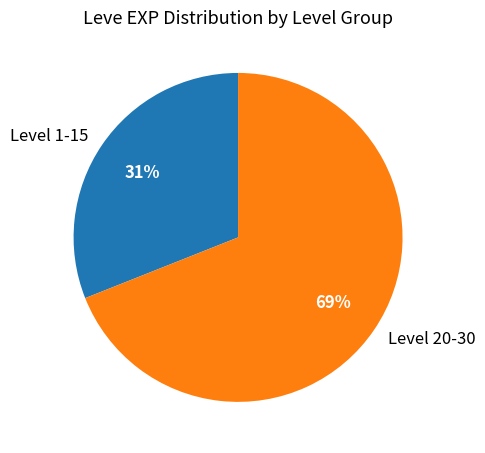

What is the smallest slice in the pie chart?

Level 1-15